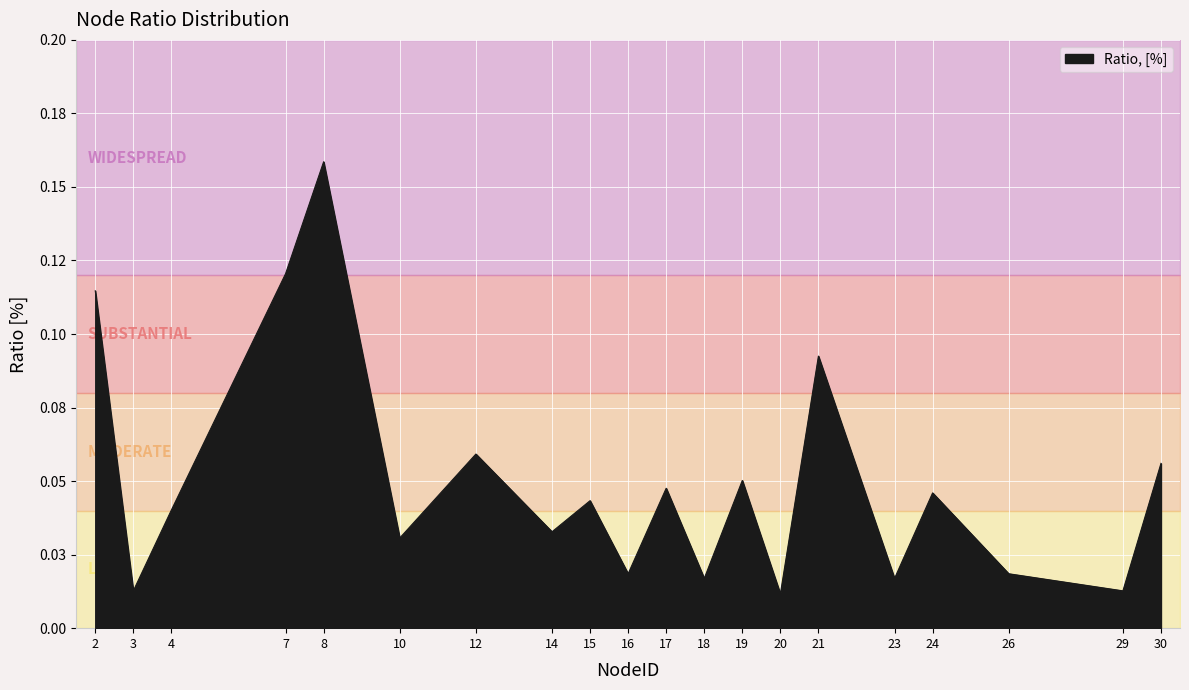

Where is the first local maximum?

8